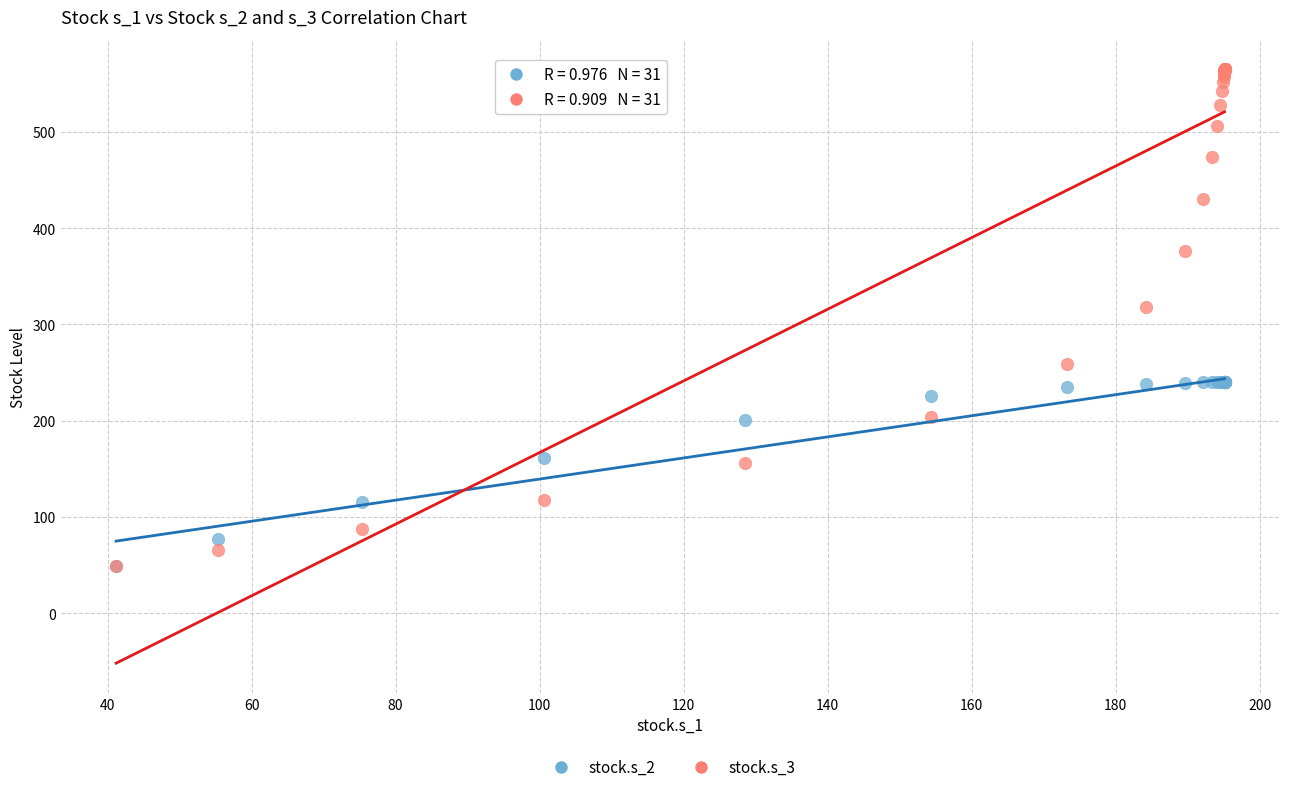

Which series reaches the maximum Y coordinate?

stock.s_3